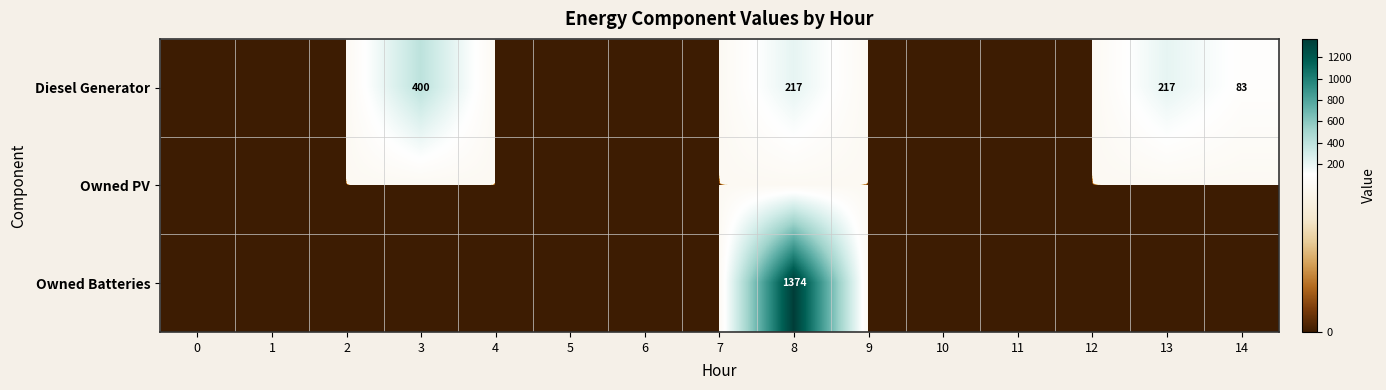

Which series changed the most between 0 and 3?

row_0